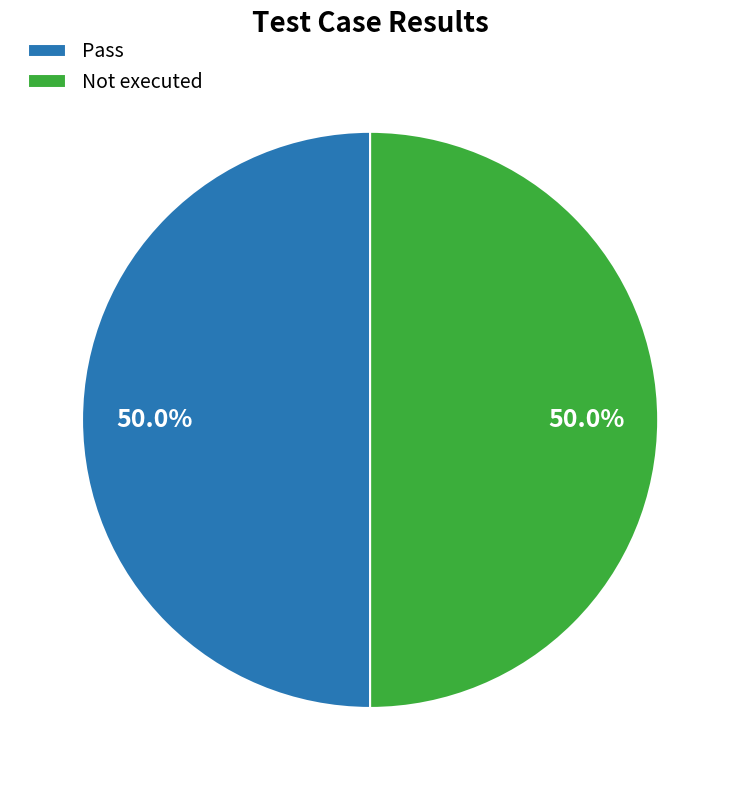

What portion of the pie excludes Not executed?

50.0%